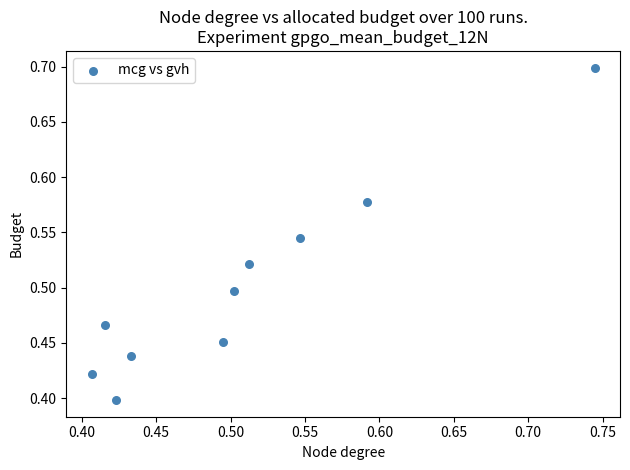

What is the range of Y values (max minus min)?

0.3